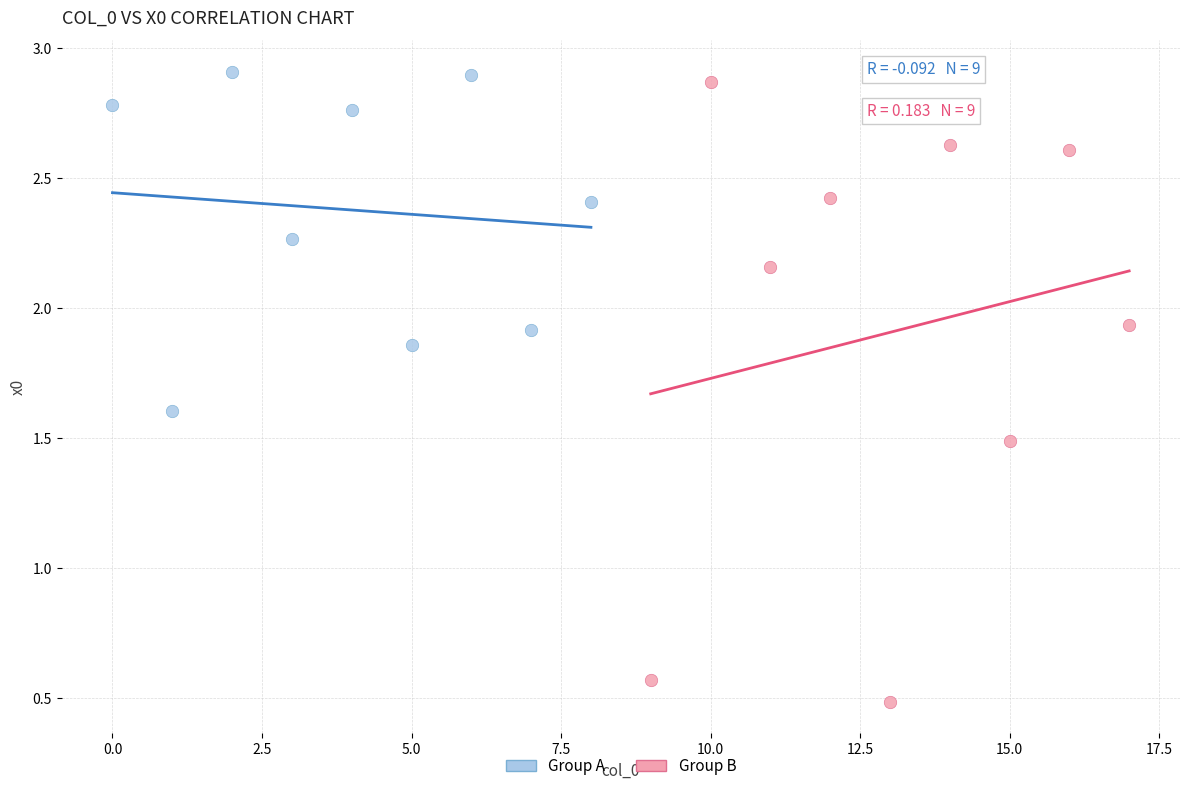

Which series contains the highest Y value?

Group A